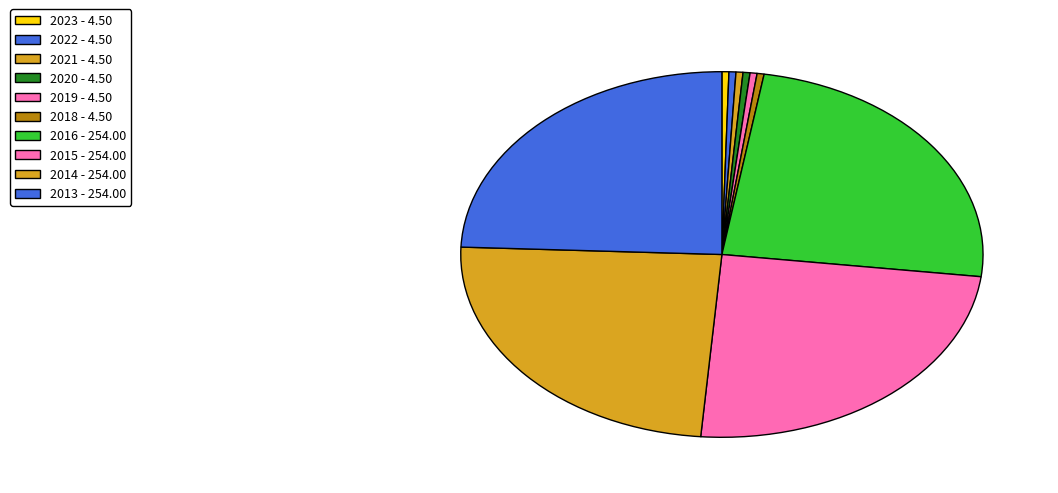

Which slice is the smallest?

2023